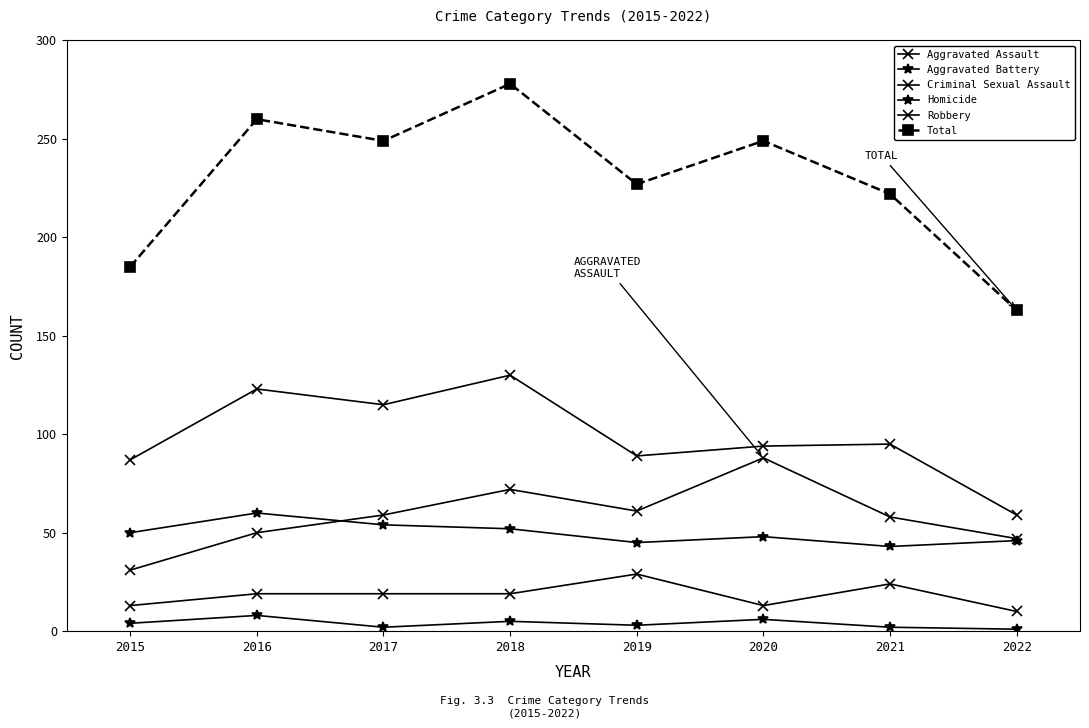

Between 2020 and 2022, which is larger?

2020